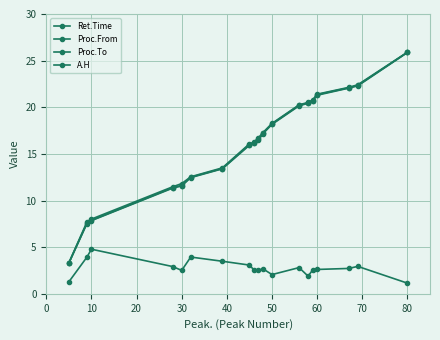

True or false: A.H and Proc.From intersect in this chart.

False